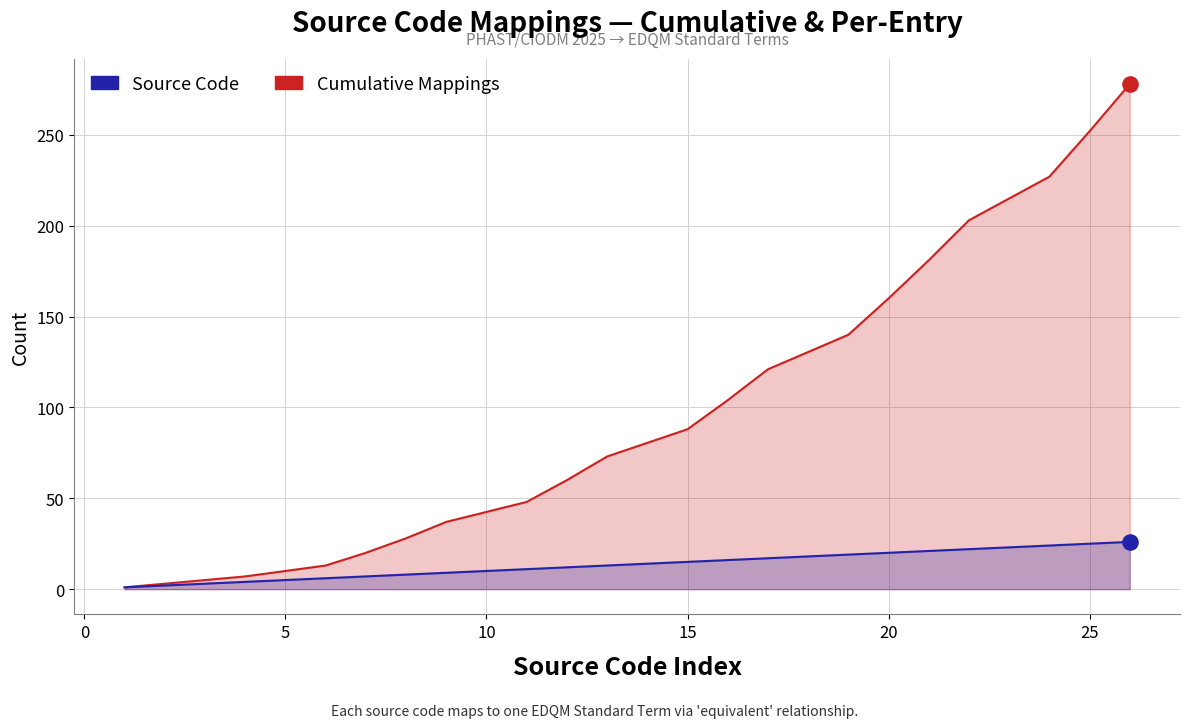

Which series has the largest total across all categories?

Cumulative Mappings